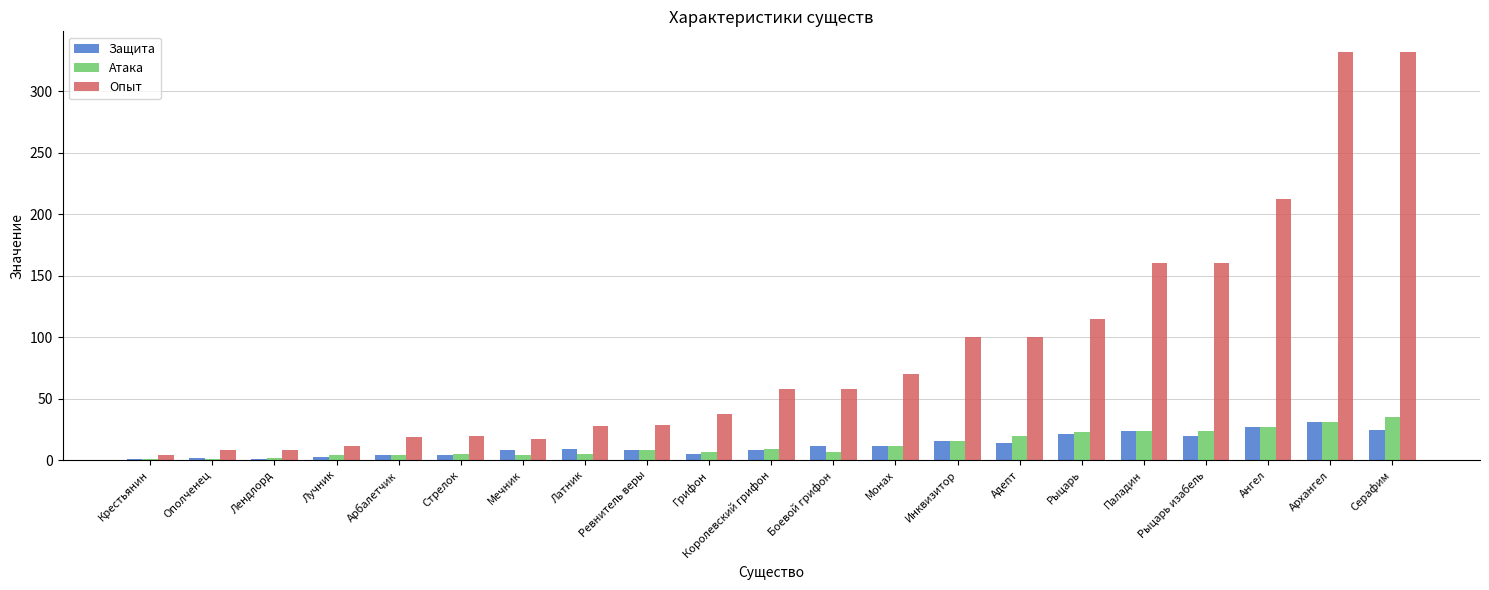

What is the sum of all Атака values?

269